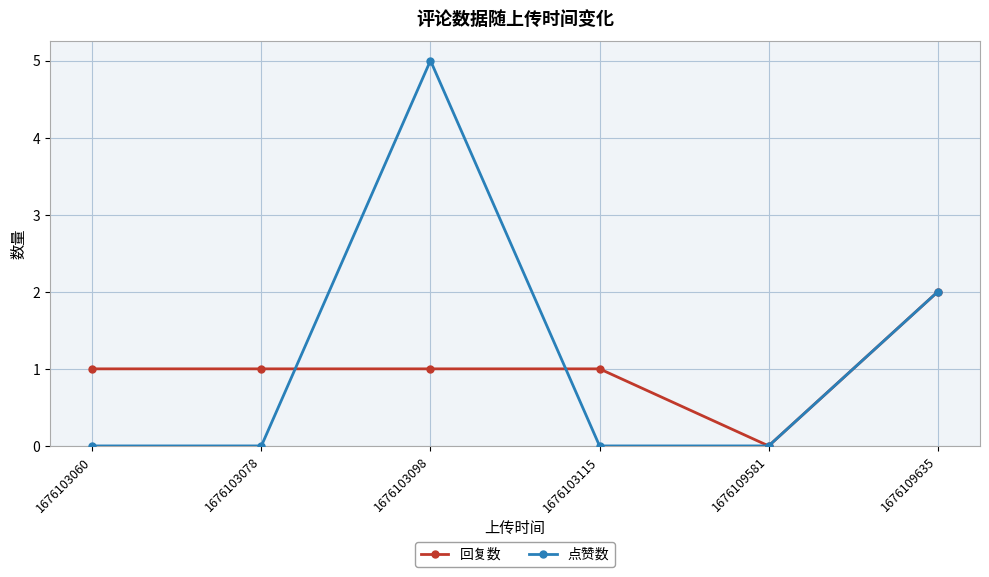

What is the total value across all series at 1676109635?

4